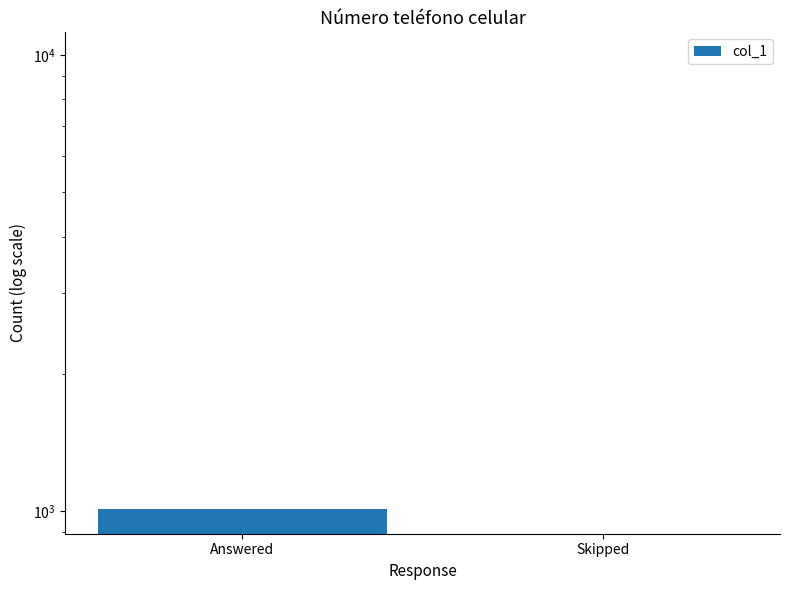

Does the chart contain any negative values?

No